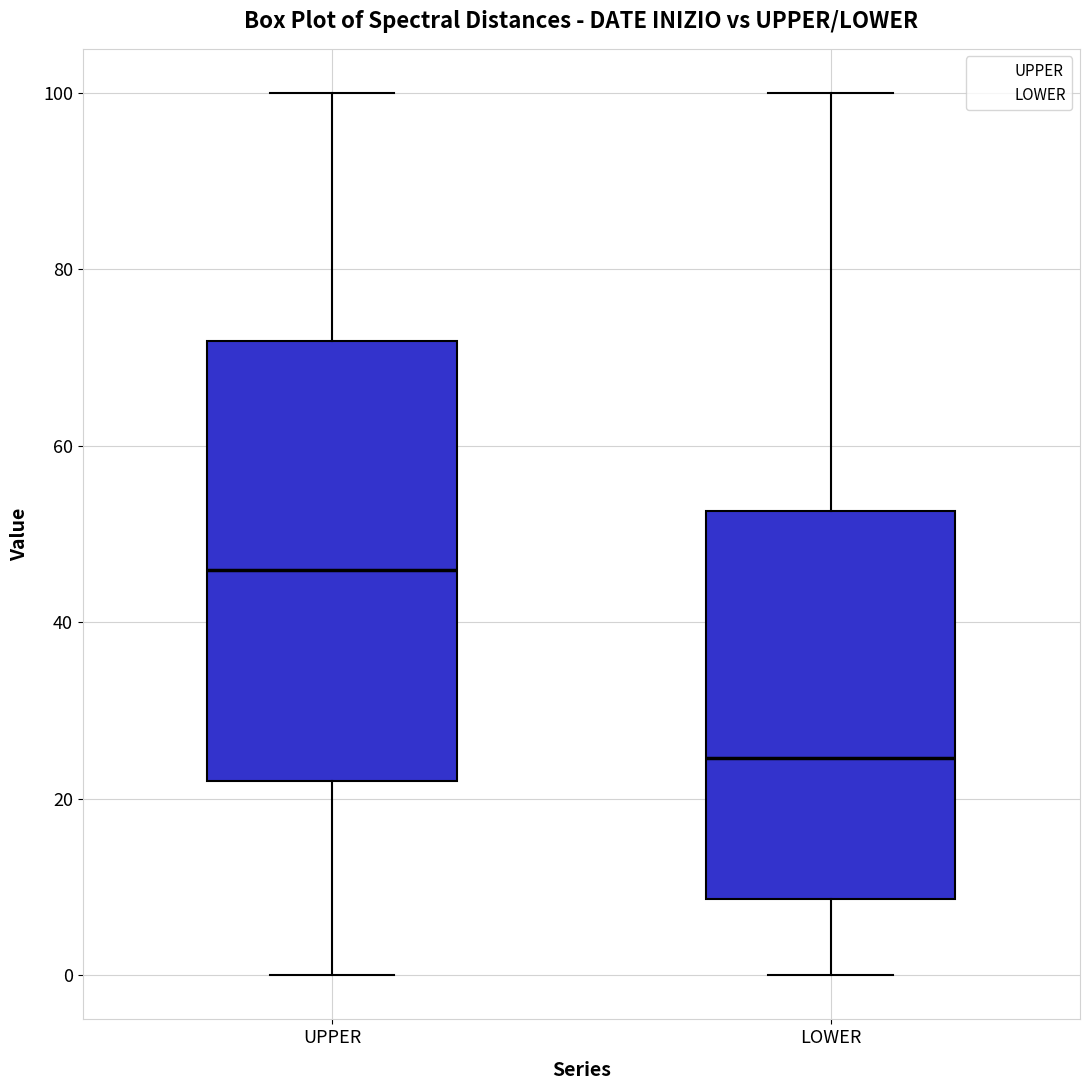

Where does the lower whisker of the box for LOWER end on the y-axis? The values are not printed on the chart, so give them approximately, as read against the axis.

0